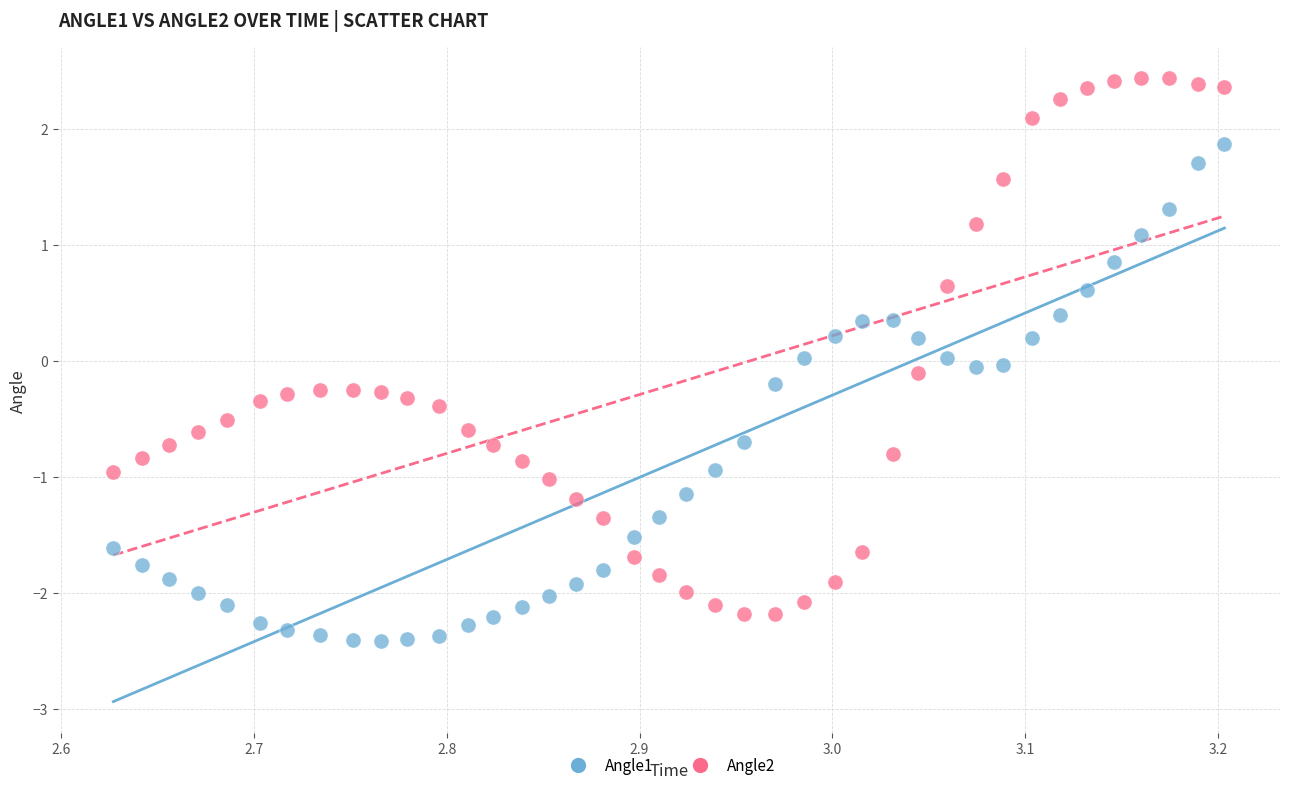

Across all data points, what is the range of X values (max minus min)?

0.6